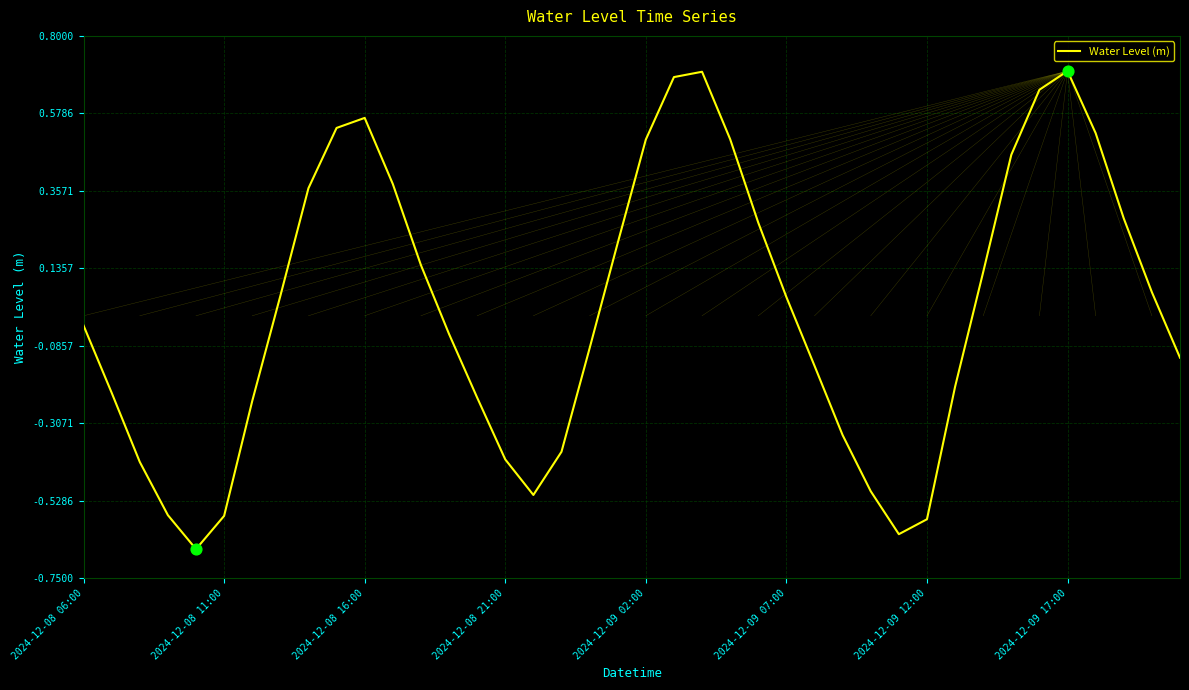

How many lines are shown in the chart?

1